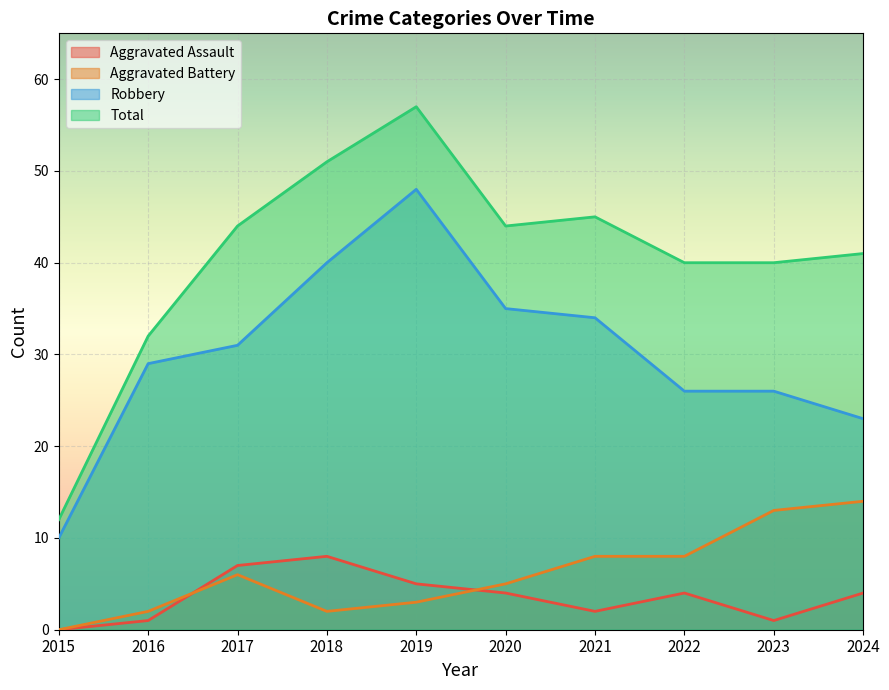

What is the difference between the maximum and minimum values in the Robbery series?

38